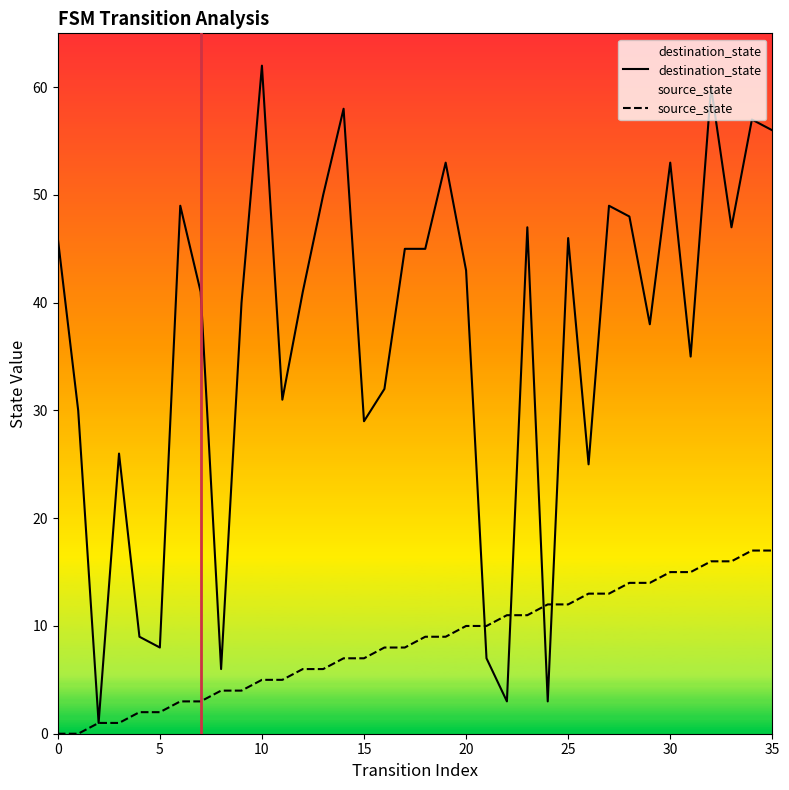

Reading left to right, what are all the values shown in this chart?

destination_state: 46	30	1	26	9	8	49	41	6	40	62	31	41	50	58	29	32	45	45	53	43	7	3	47	3	46	25	49	48	38	53	35	60	47	57	56
source_state: 0	0	1	1	2	2	3	3	4	4	5	5	6	6	7	7	8	8	9	9	10	10	11	11	12	12	13	13	14	14	15	15	16	16	17	17